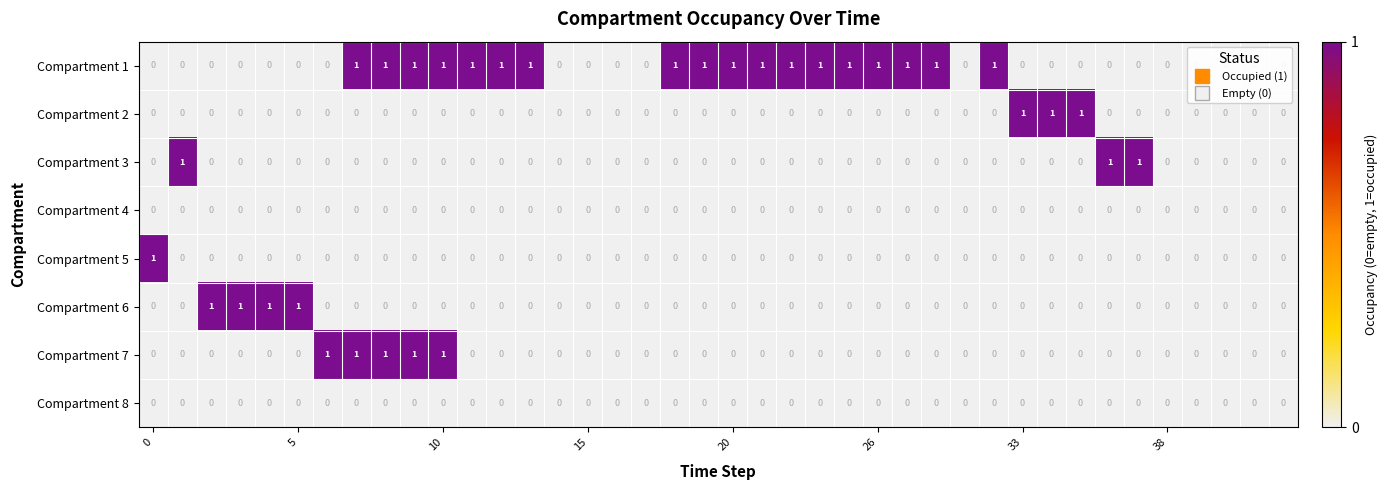

How many Compartment 5 values are between 0 and 1?

40